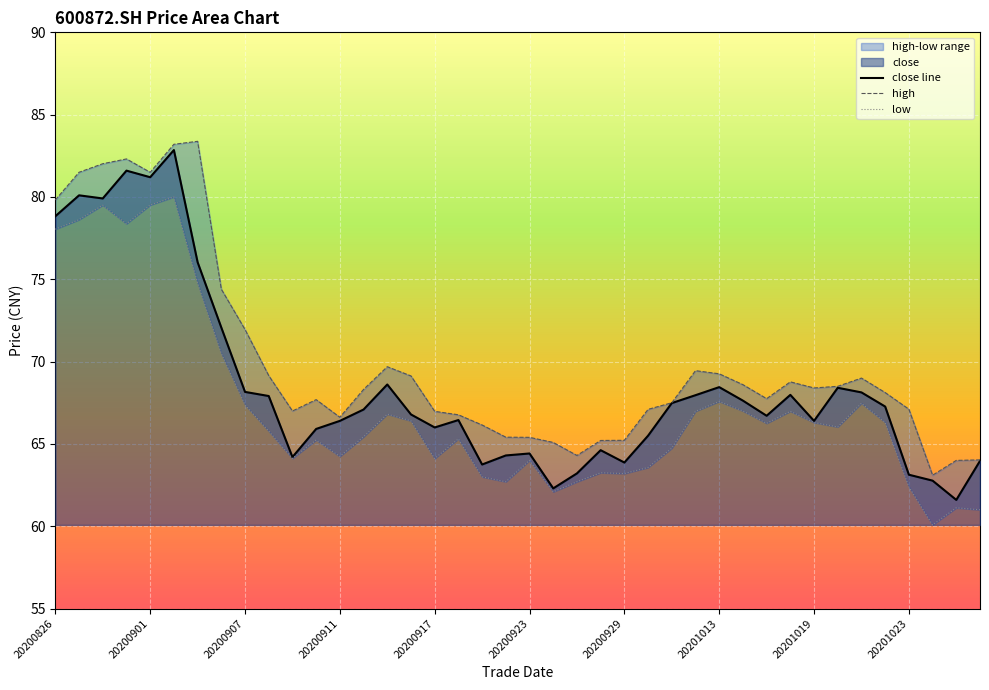

What is the greatest value displayed?

83.4